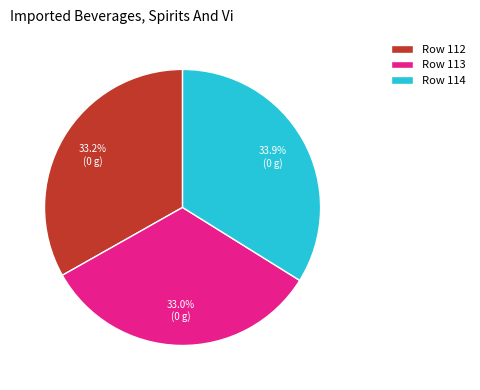

To the nearest percent, what is the difference between the largest and smallest slice percentages?

1%